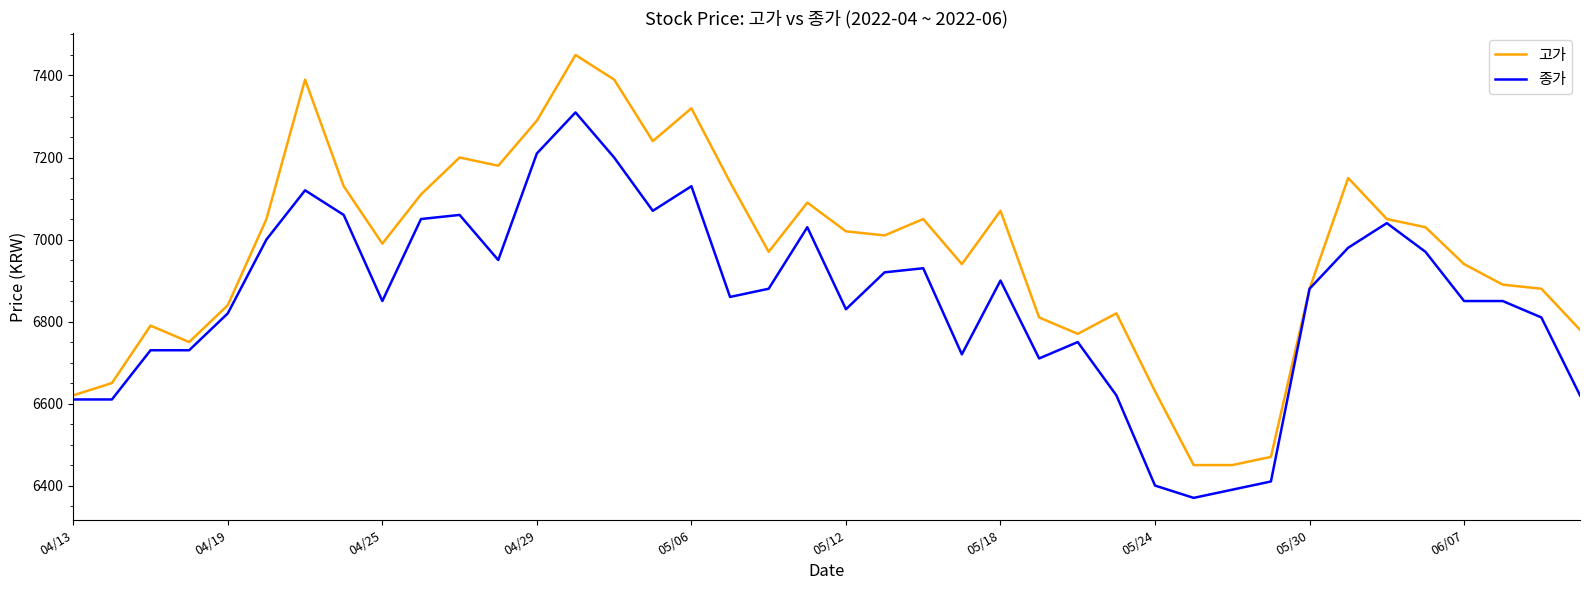

Which series has the largest total across all categories?

고가